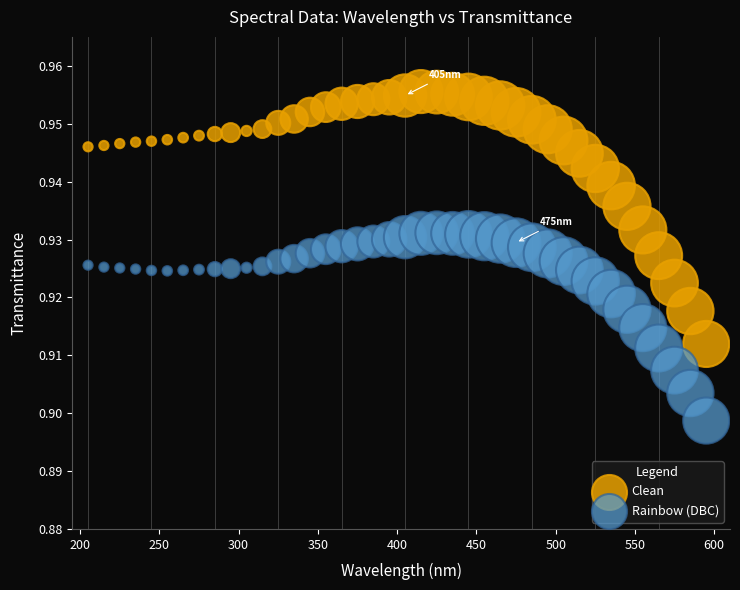

Which series contains the highest Y value?

Clean